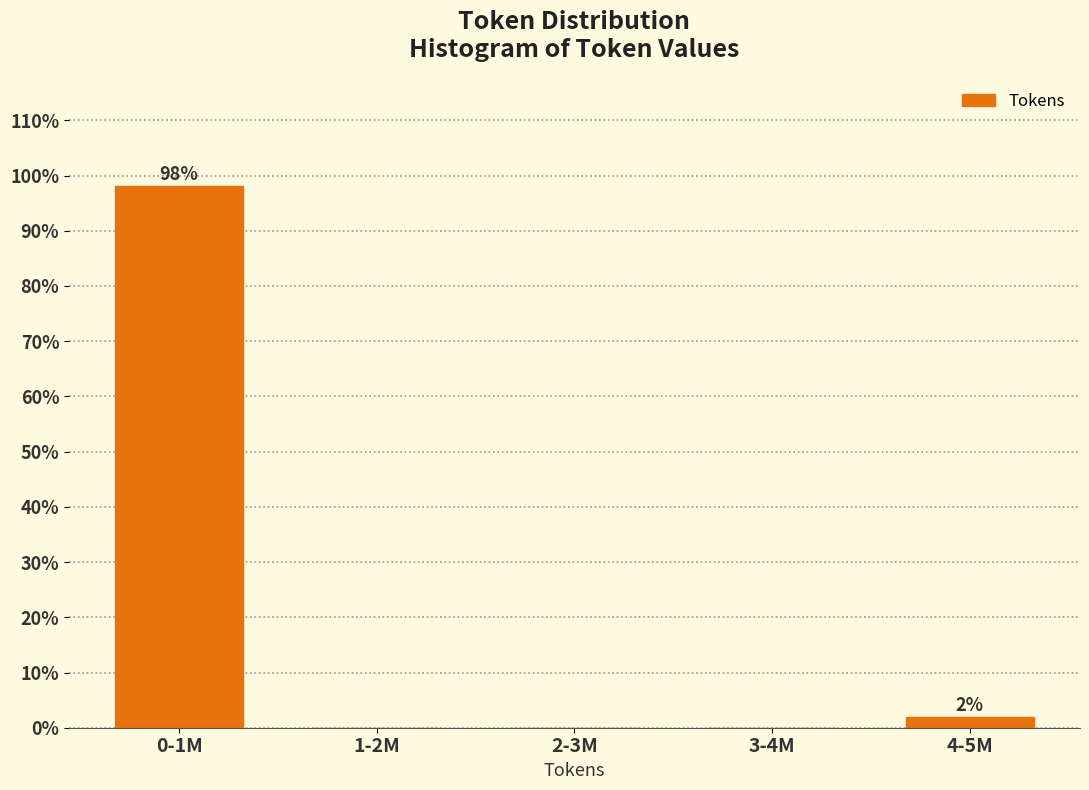

Reading left to right, transcribe all the data shown in this chart.

0-1M=98.1	1-2M=0.0	2-3M=0.0	3-4M=0.0	4-5M=1.9